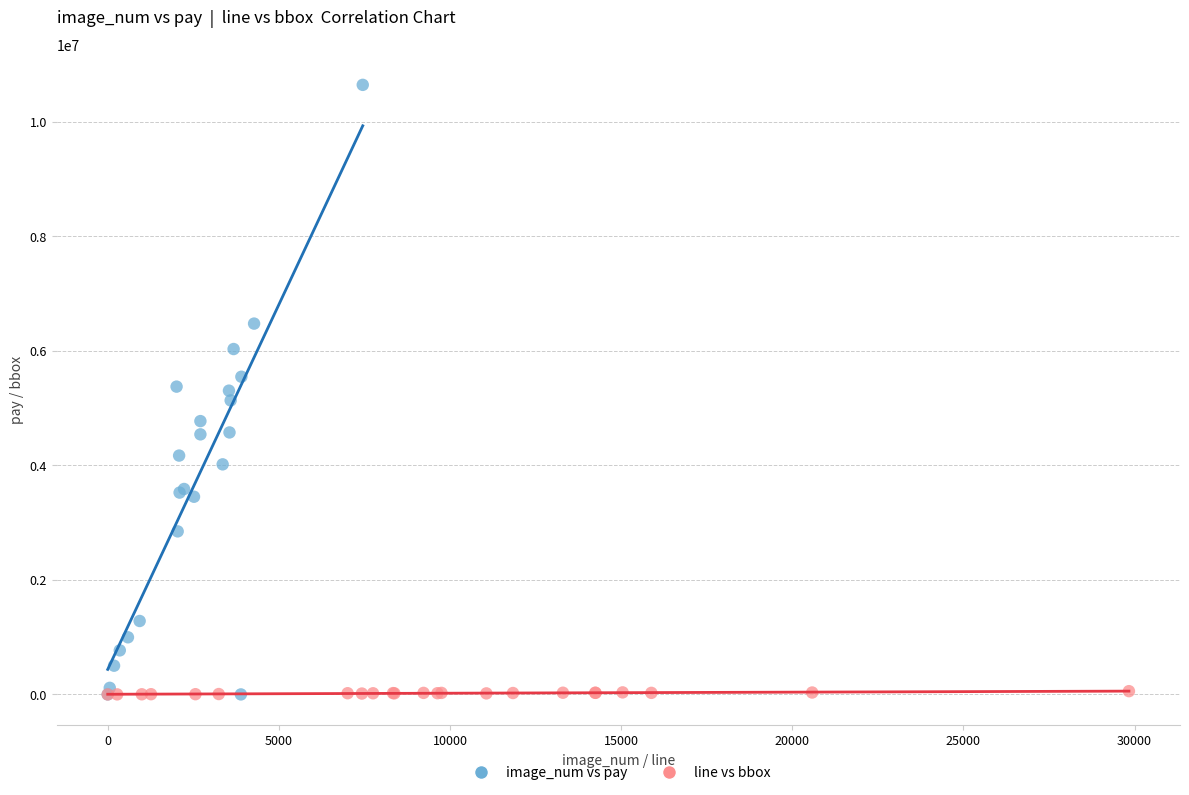

Which series reaches the maximum Y coordinate?

image_num vs pay